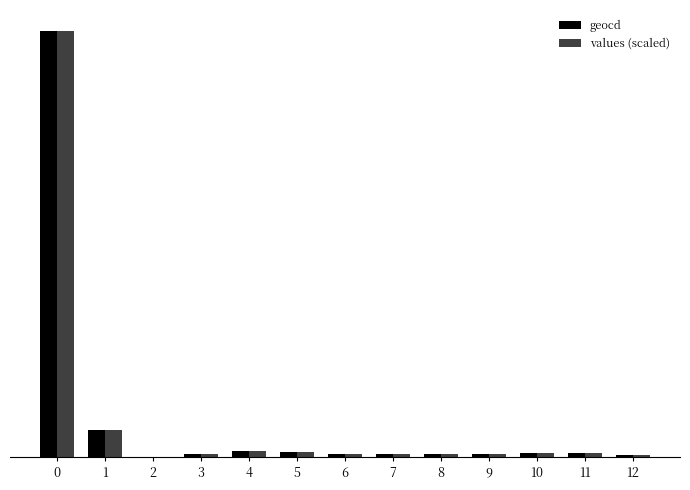

What is the difference between the highest and lowest values at 12?

0.1